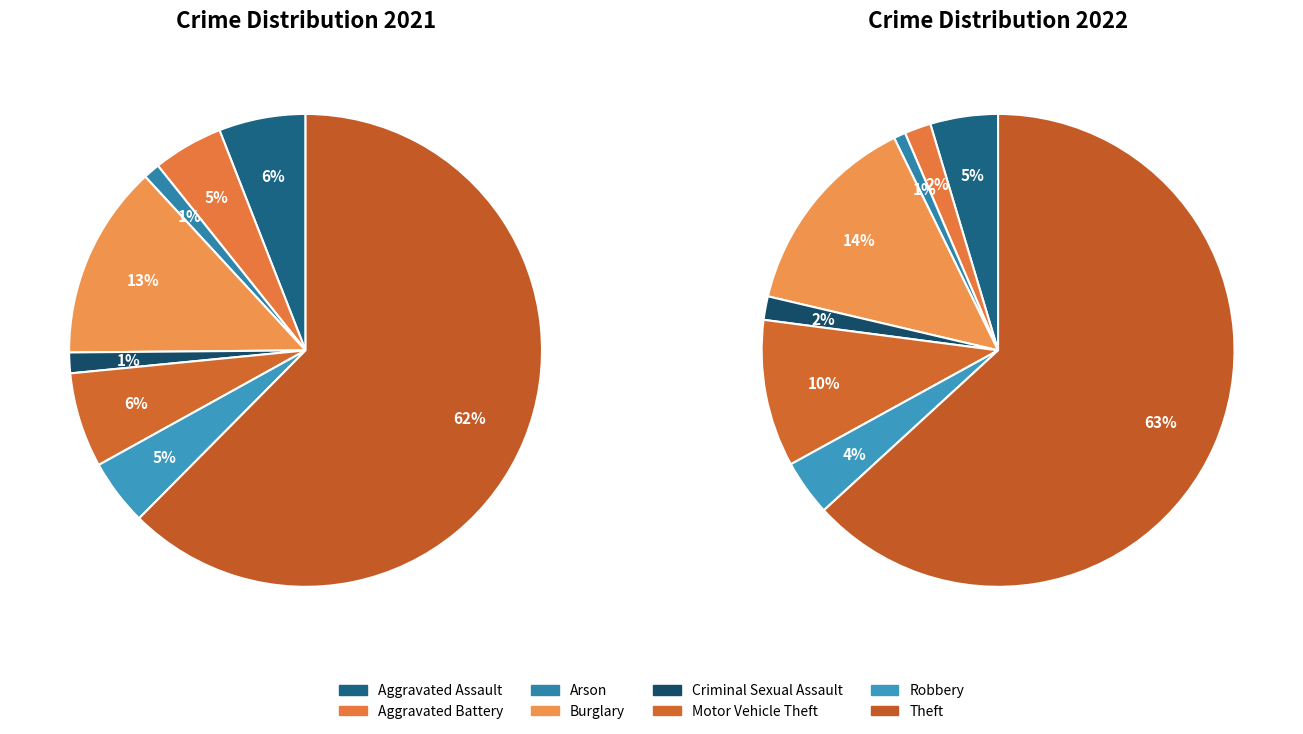

Is there any slice that represents more than half of the pie?

Yes